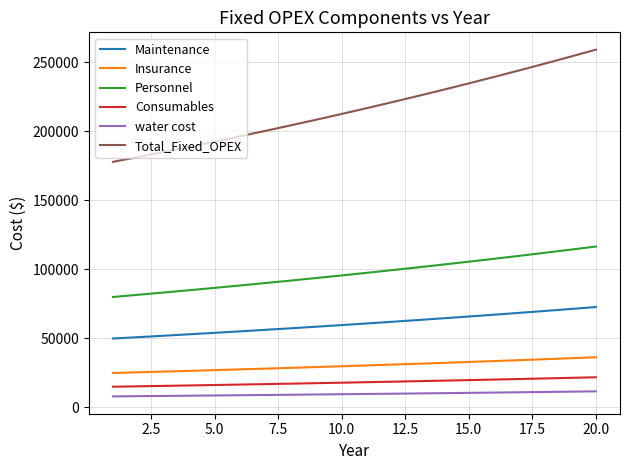

True or false: Maintenance and Total_Fixed_OPEX cross at least once.

False